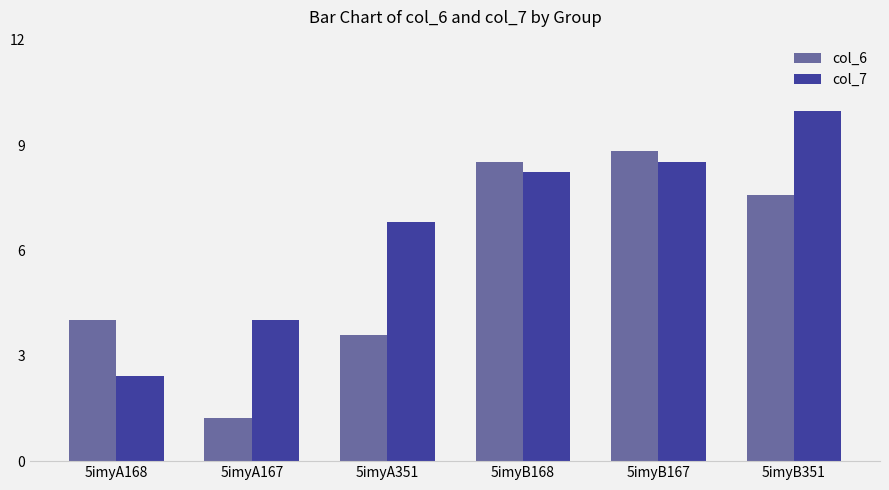

Reading left to right, extract all data points from this chart.

col_6: 5imyA168=4.0	5imyA167=1.2	5imyA351=3.6	5imyB168=8.5	5imyB167=8.8	5imyB351=7.6
col_7: 5imyA168=2.4	5imyA167=4.0	5imyA351=6.8	5imyB168=8.2	5imyB167=8.5	5imyB351=10.0